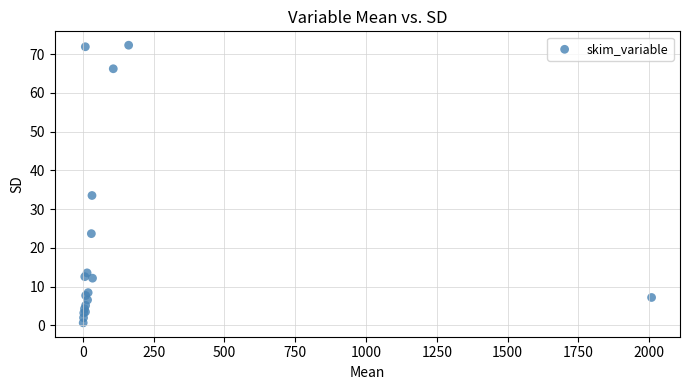

What Y value in the scatter plot is closest to 36?

33.5